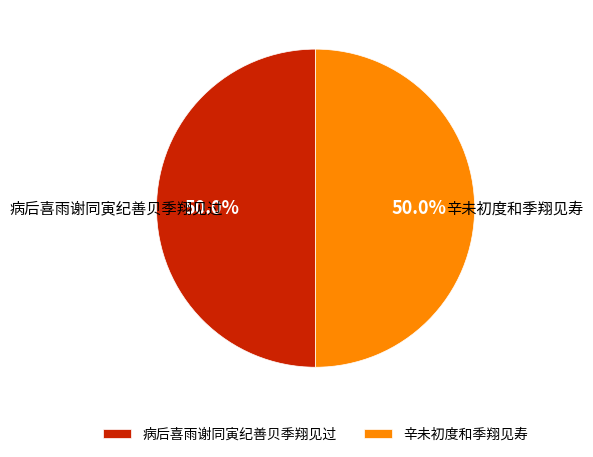

Approximately how many times larger is the value at 辛未初度和季翔见寿 compared to 病后喜雨谢同寅纪善贝季翔见过?

1.0